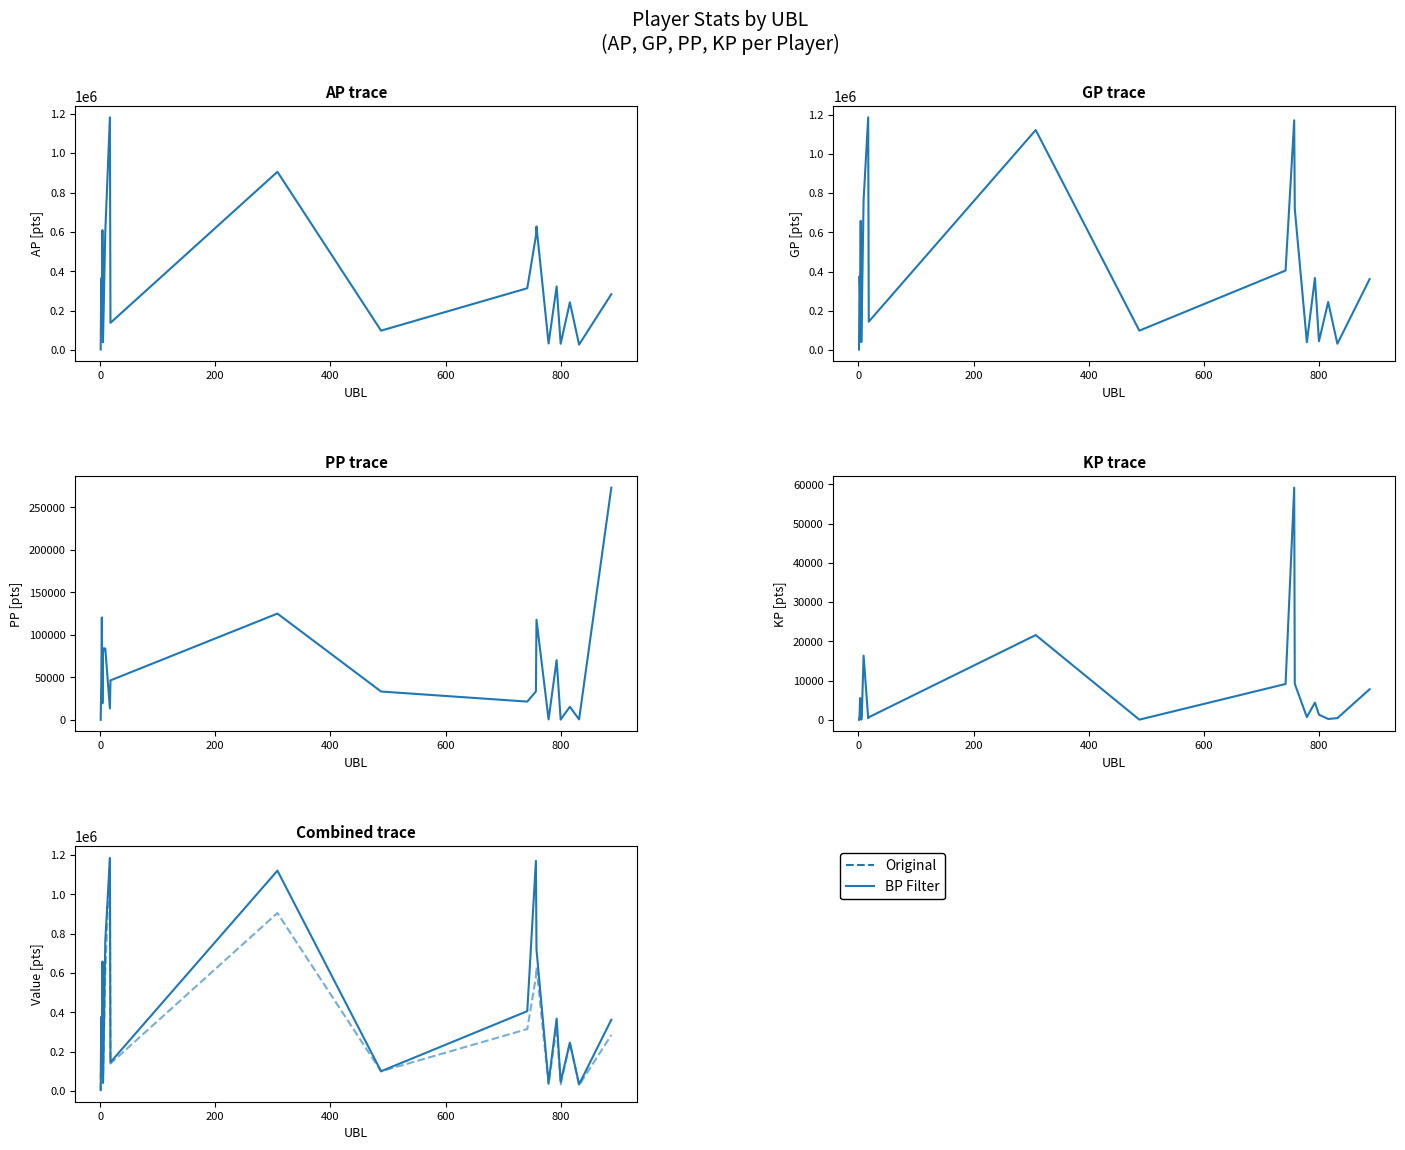

True or false: KP and AP (original) intersect in this chart.

False